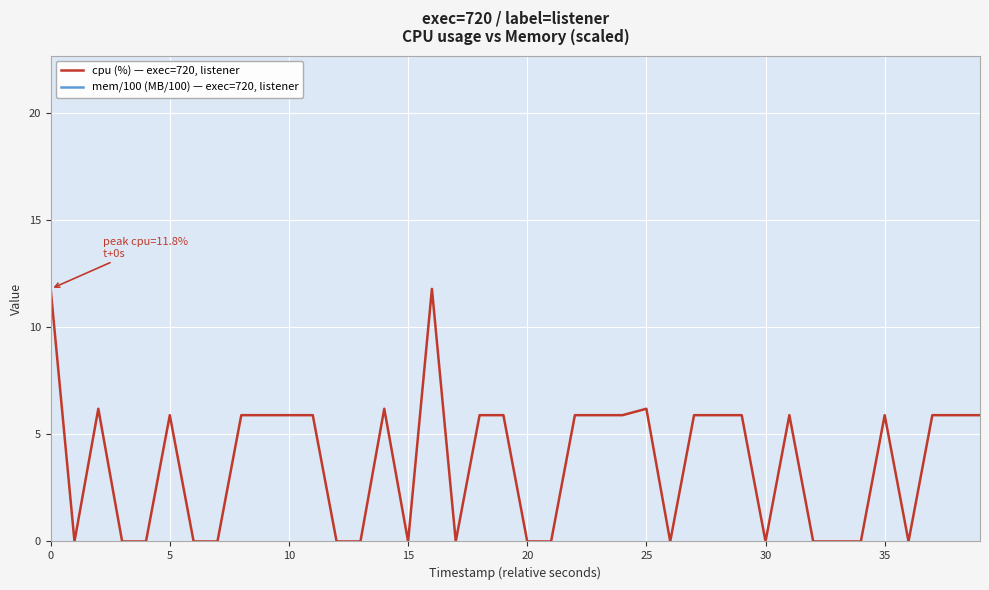

Reading left to right, list all the values displayed in this chart.

cpu (%) — exec=720, listener: 11.8	0.0	6.2	0.0	0.0	5.9	0.0	0.0	5.9	5.9	5.9	5.9	0.0	0.0	6.2	0.0	11.8	0.0	5.9	5.9	0.0	0.0	5.9	5.9	5.9	6.2	0.0	5.9	5.9	5.9	0.0	5.9	0.0	0.0	0.0	5.9	0.0	5.9	5.9	5.9
mem/100 (MB/100) — exec=720, listener: 23.1	23.1	23.1	23.1	23.1	23.1	23.1	23.1	23.1	23.1	23.1	23.1	23.1	23.1	23.1	23.1	23.1	23.1	23.1	23.1	23.1	23.1	23.1	23.1	23.1	23.1	23.1	23.1	23.1	23.1	23.1	23.1	23.1	23.1	23.1	23.1	23.1	23.1	23.1	23.1